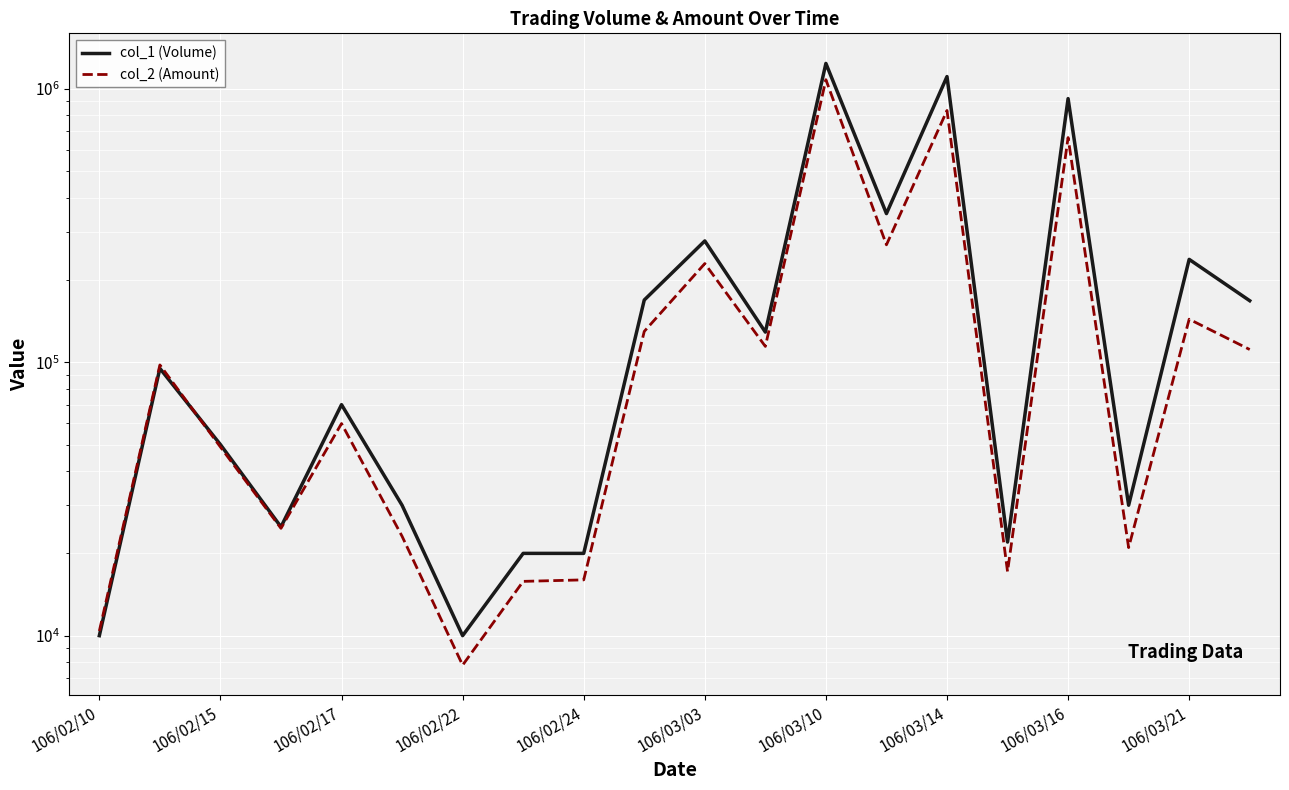

Does the chart display data point markers on the line(s)?

No